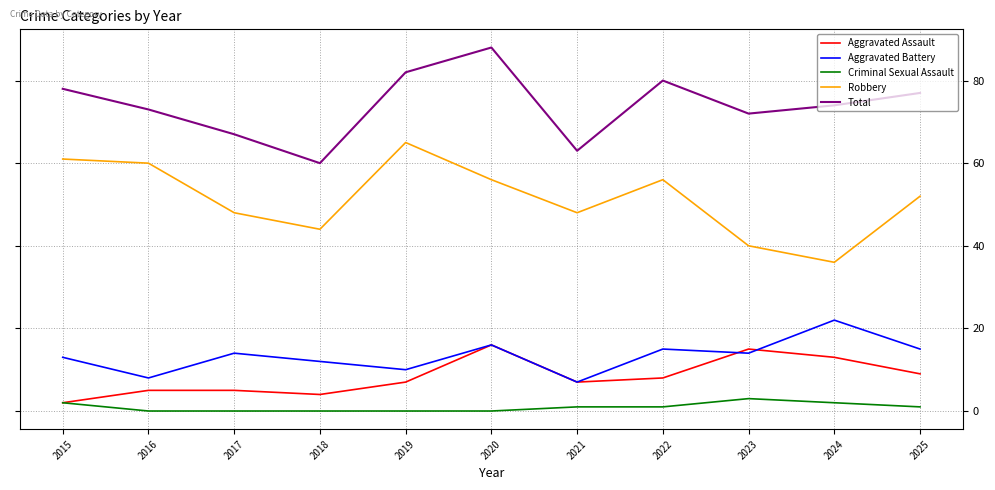

Is the value of Aggravated Assault at 2020 greater than the value of Total at 2016?

No